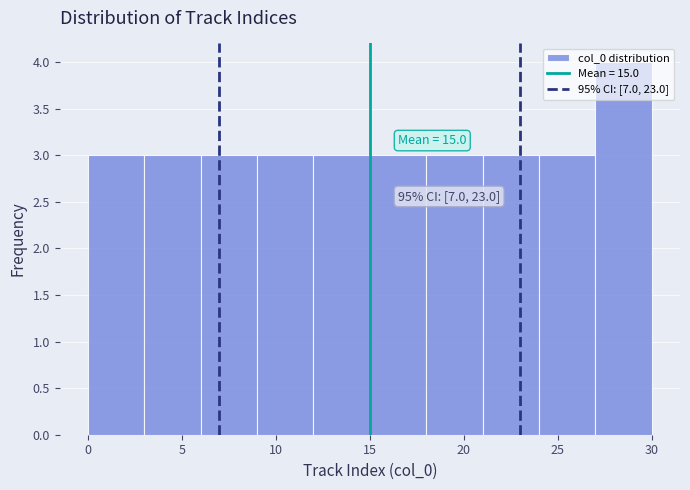

Over which range of the x-axis is the bar tallest?

27 to 30